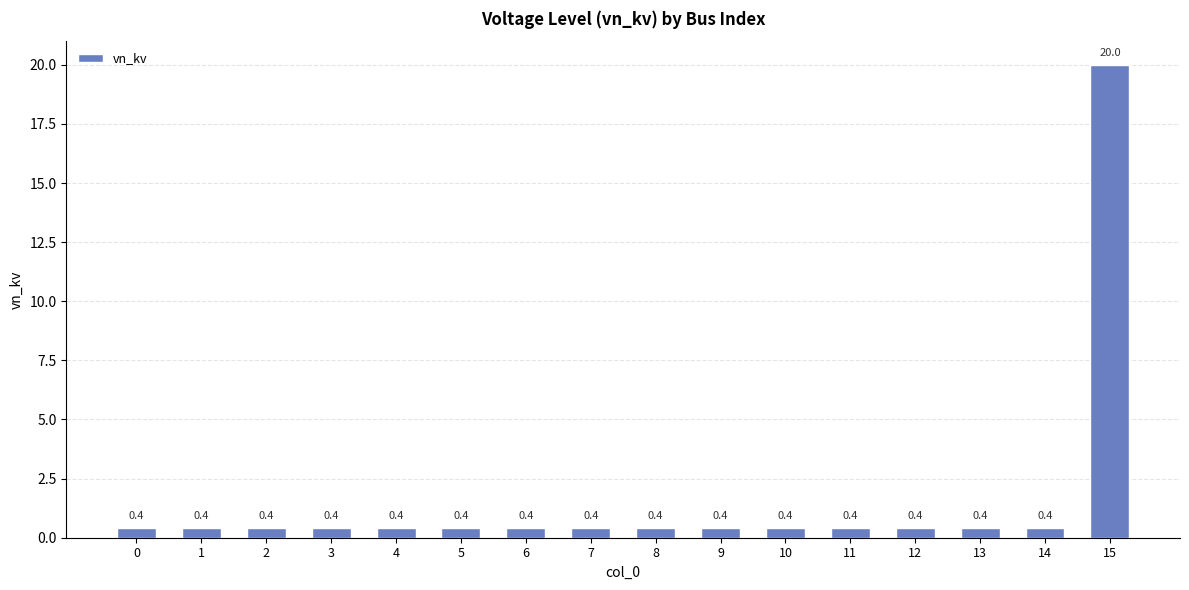

Count the number of categories in the chart.

16